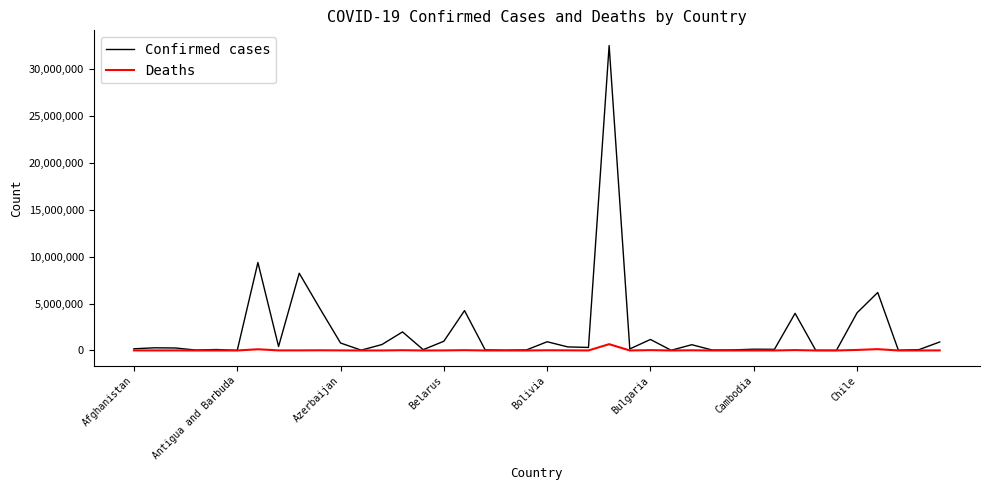

Which series has the widest spread of values?

Confirmed cases